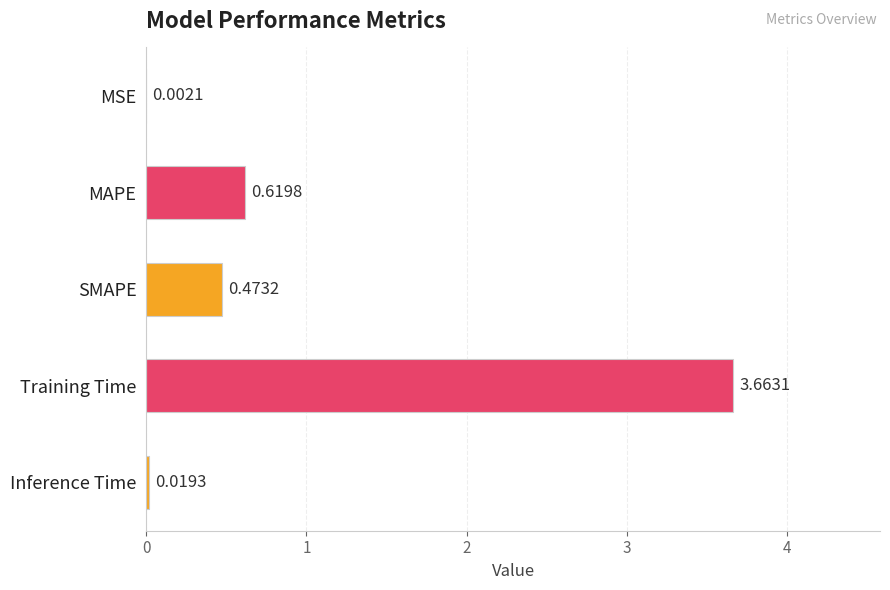

At which label is the value closest to 1?

MAPE